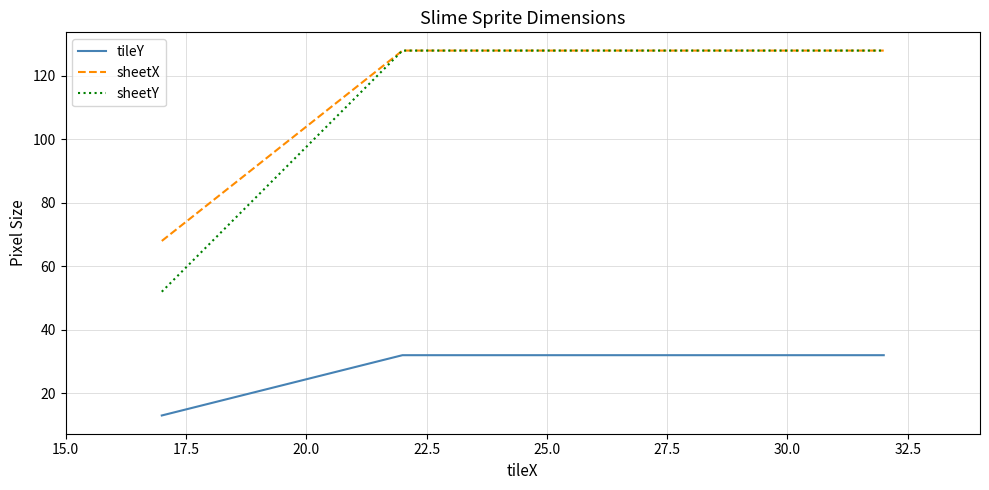

What is the greatest value displayed?

128